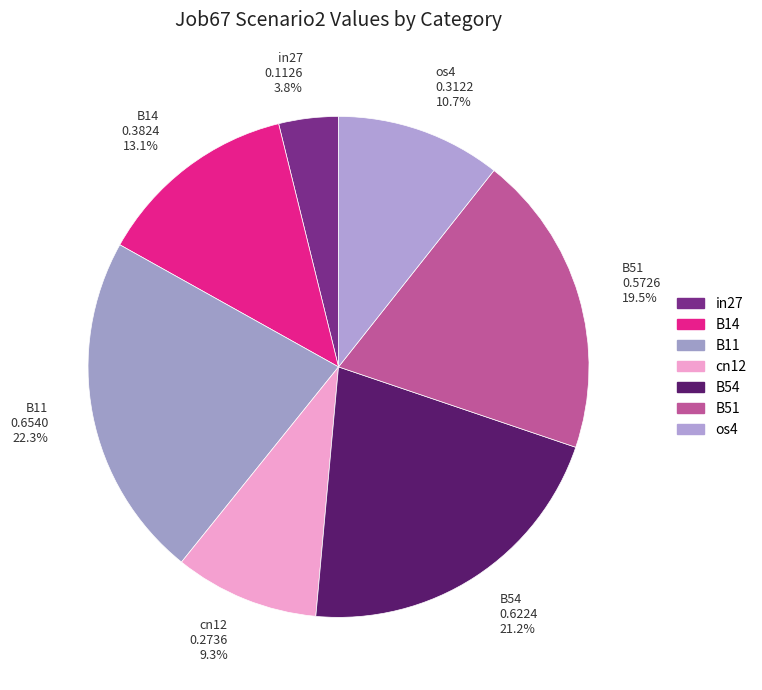

Rank the categories by value from highest to lowest.

B11, B54, B51, B14, os4, cn12, in27